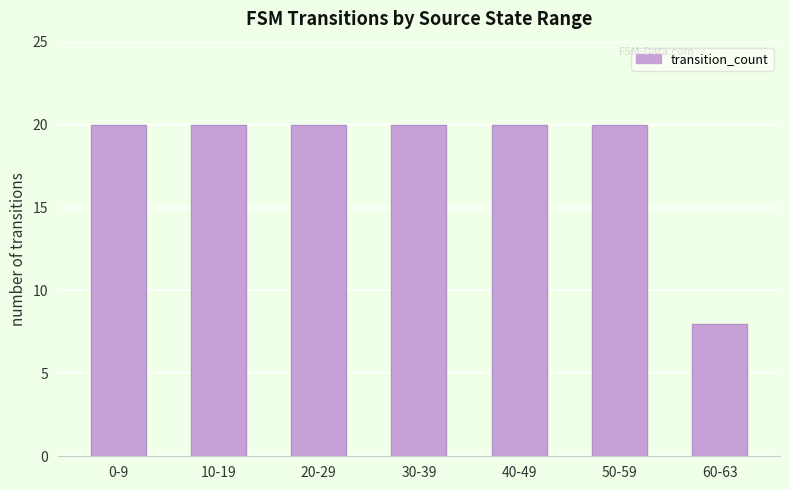

Approximately how many times larger is the value at 30-39 compared to 50-59?

1.0